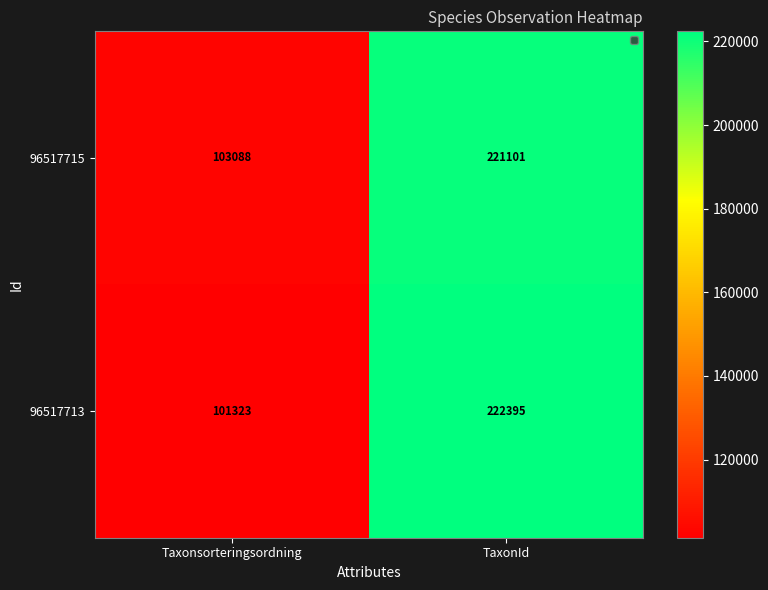

Between Taxonsorteringsordning and TaxonId, which series saw the biggest shift?

96517713